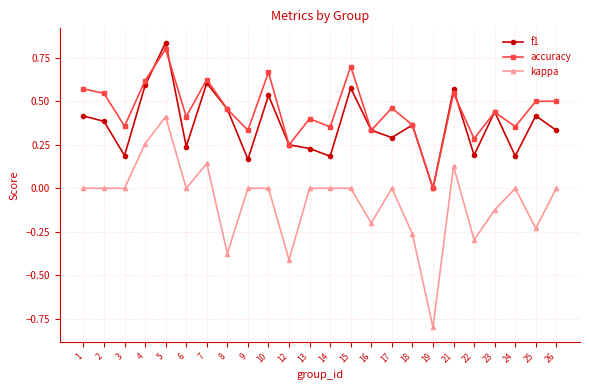

What is the total value across all series at 7?

1.4